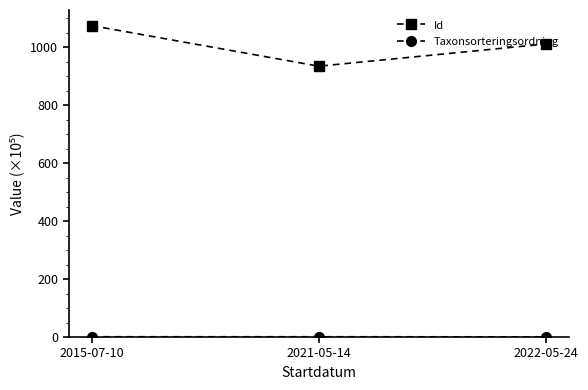

What is the difference between the maximum and minimum values in the Id series?

140.2